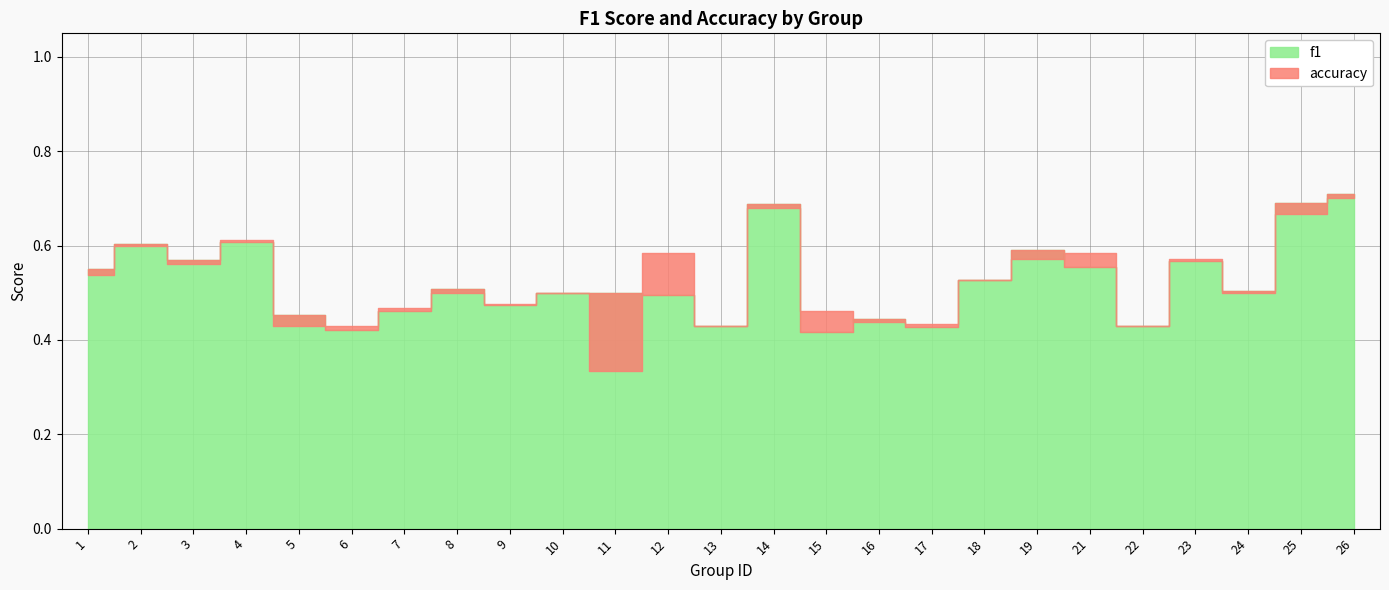

What are all the series names shown in the legend?

f1, accuracy